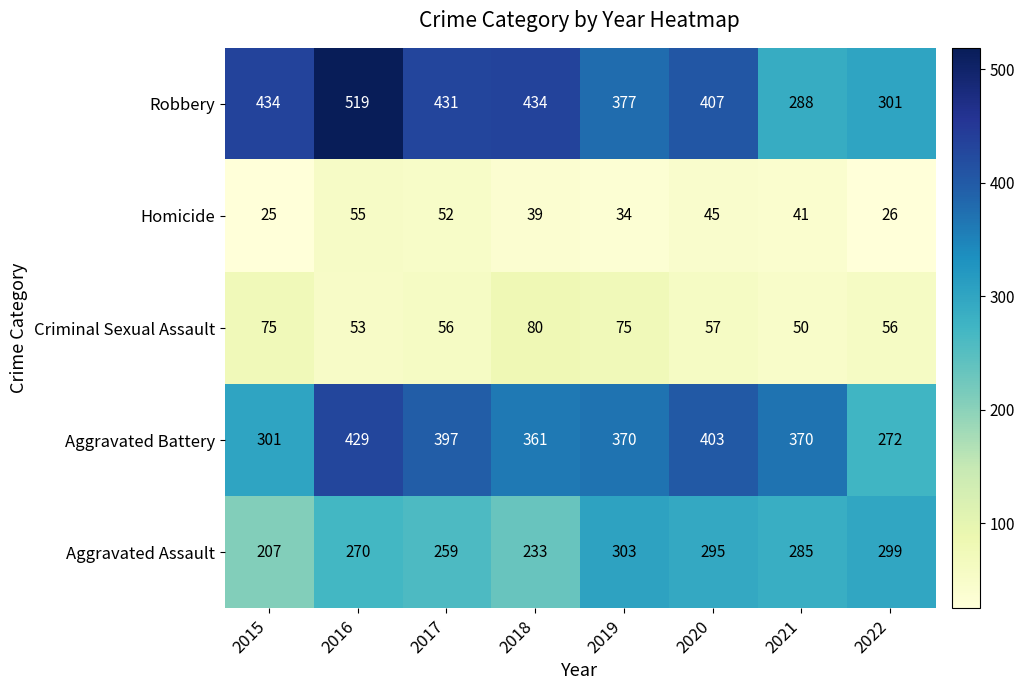

How many Homicide values are between 34 and 52?

5